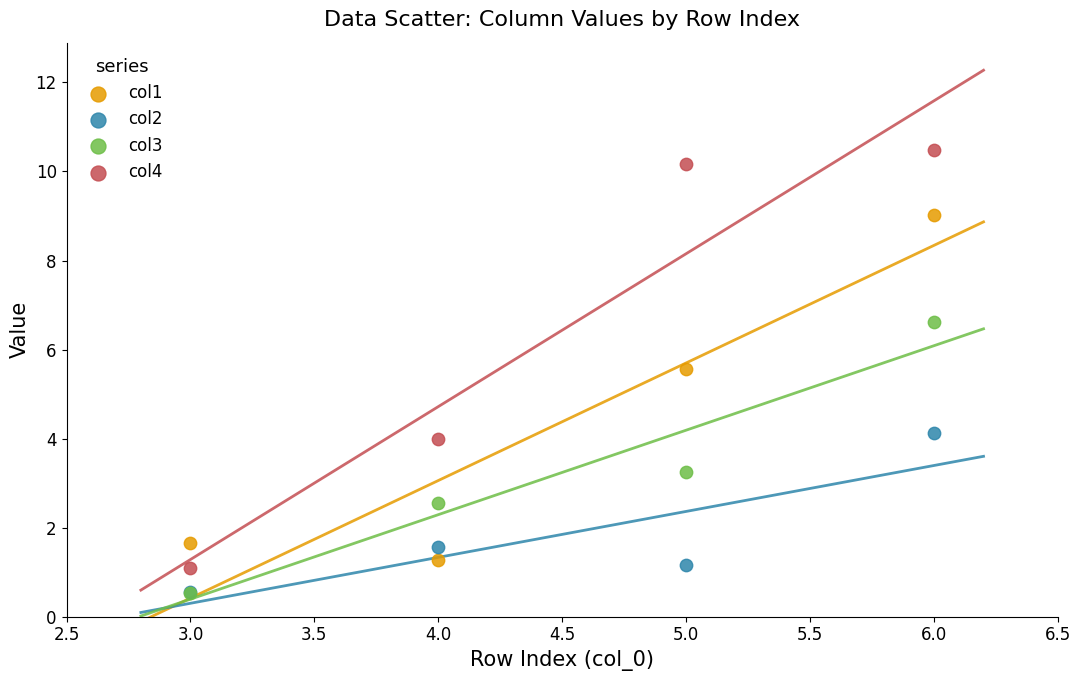

Which series has the largest Y range (max minus min)?

col4